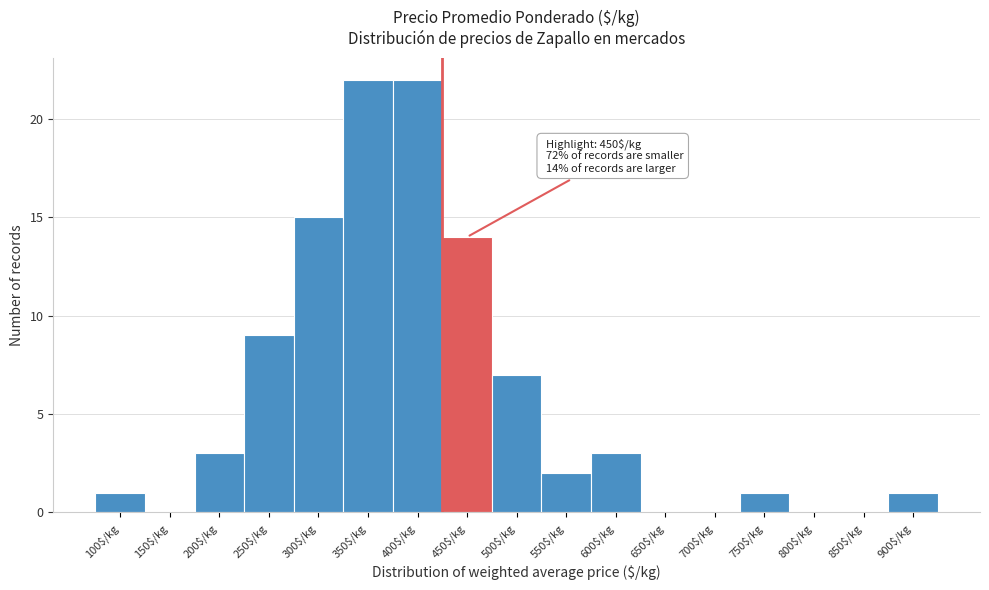

The value at 700$/kg is 0. True or false?

True